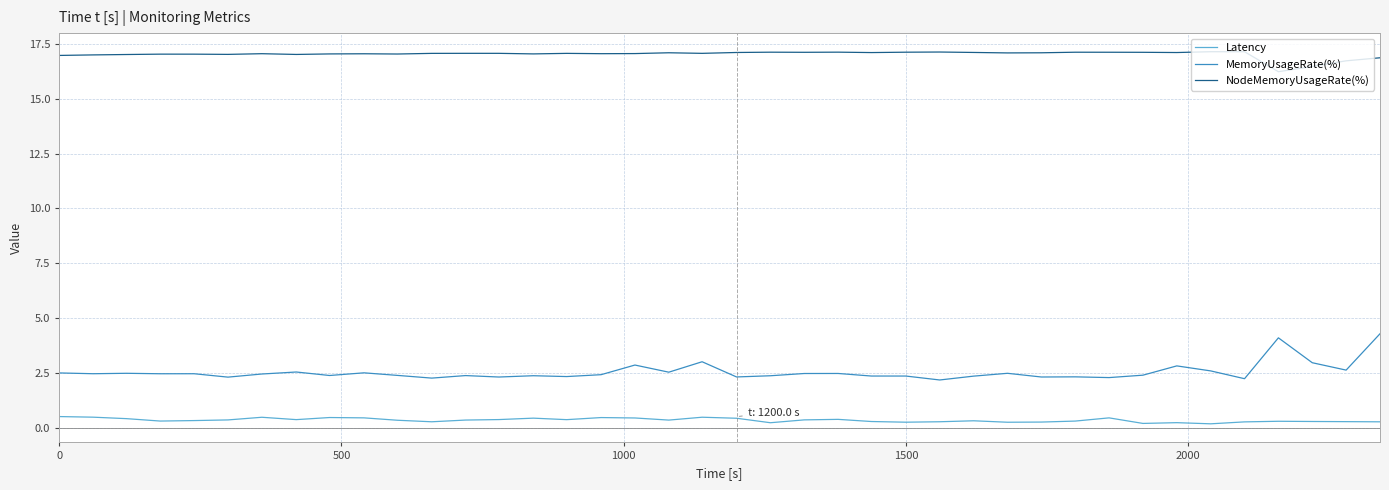

What is the greatest value displayed?

17.1